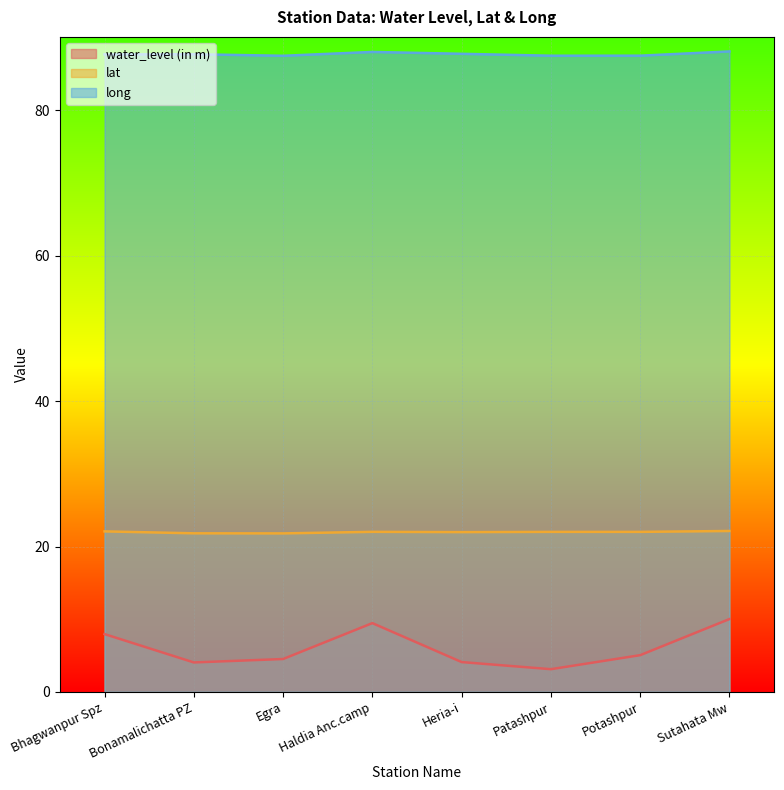

What is the difference between the maximum and minimum values in the water_level (in m) series?

6.9